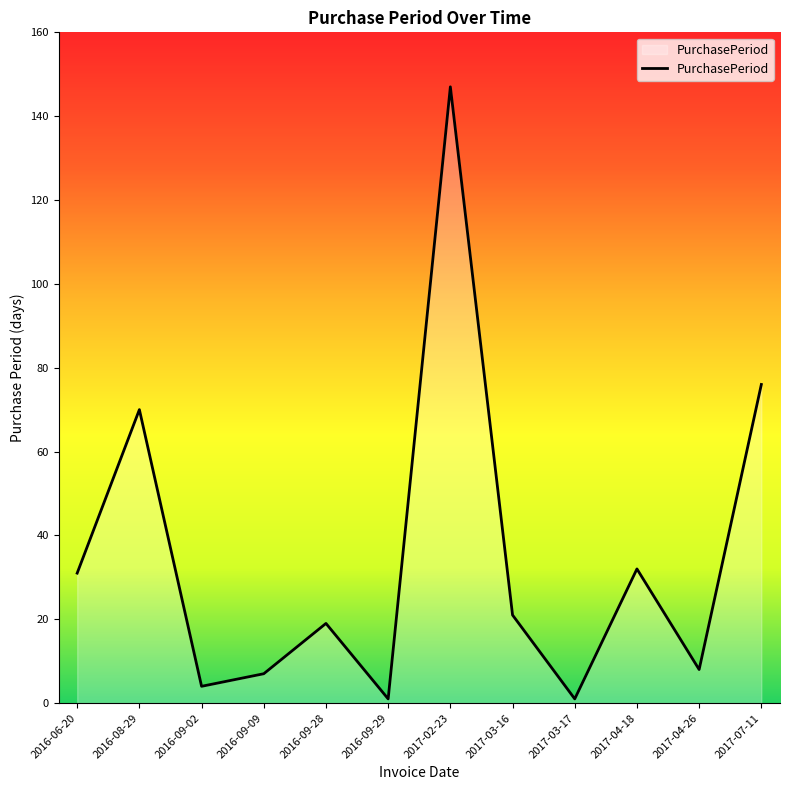

Reading right to left, extract all data points from this chart.

76	8	32	1	21	147	1	19	7	4	70	31